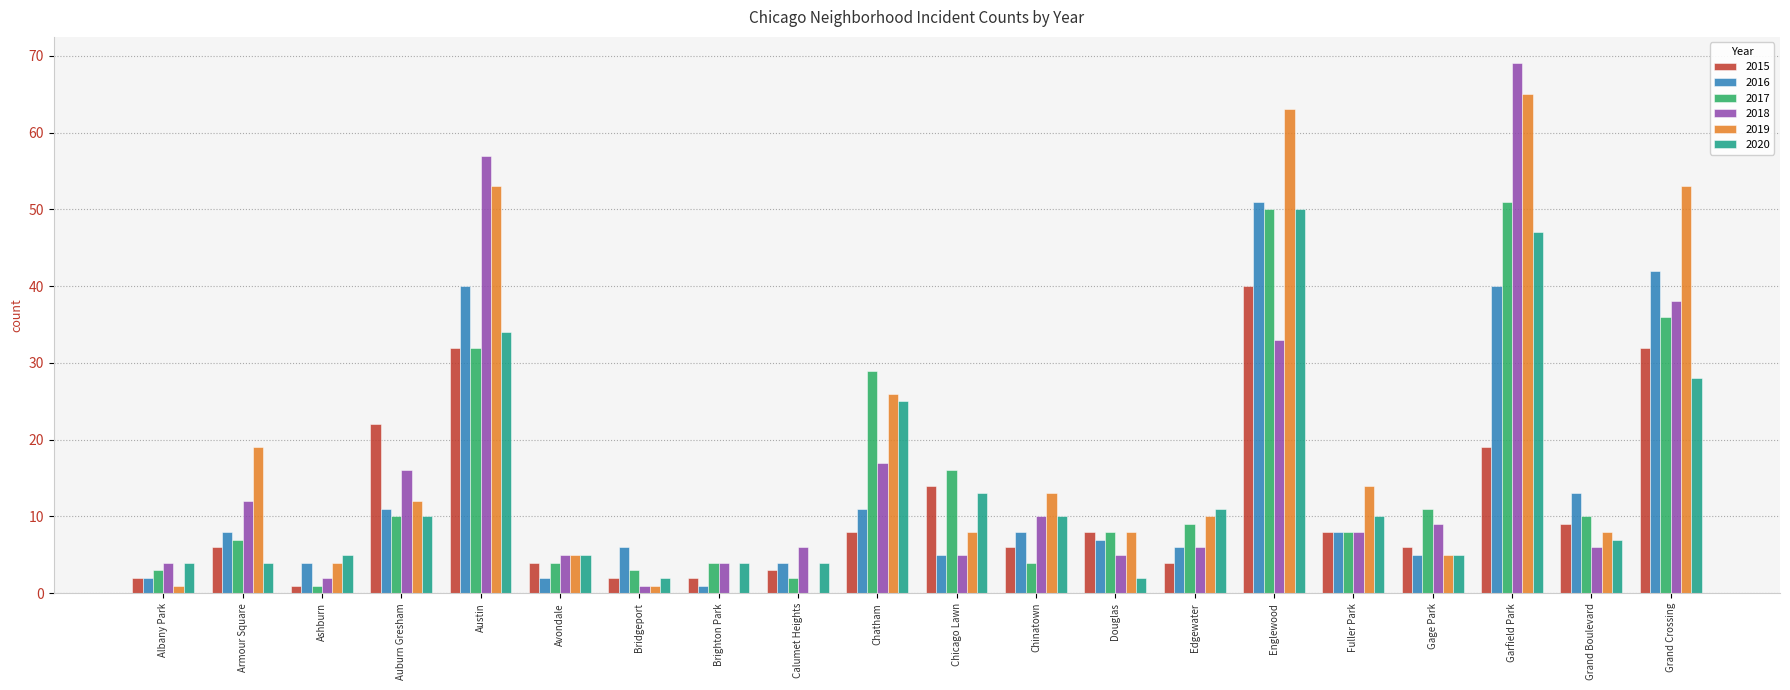

What is the maximum value for 2017?

51